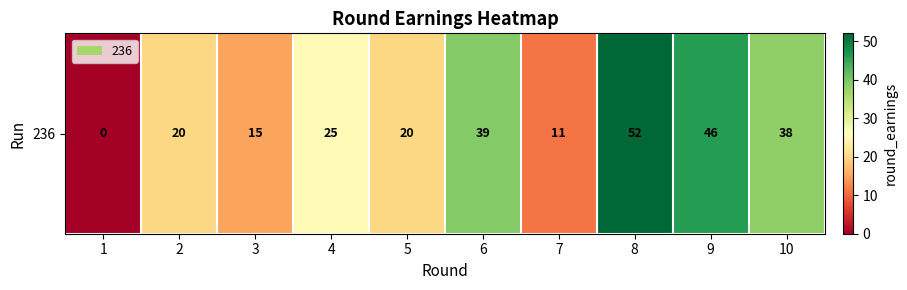

At which label is the value closest to 26?

4